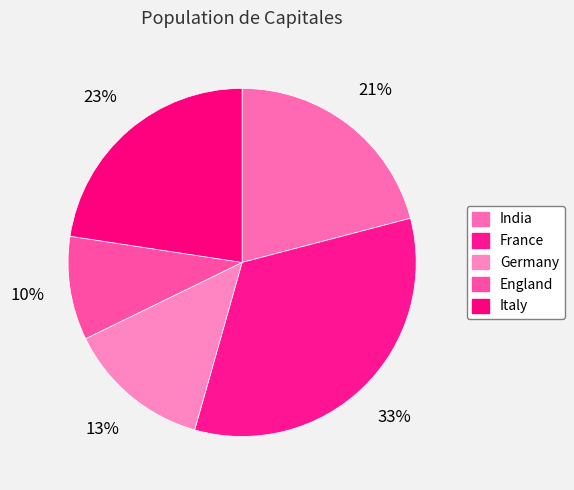

To the nearest percent, what is the average slice percentage?

20%